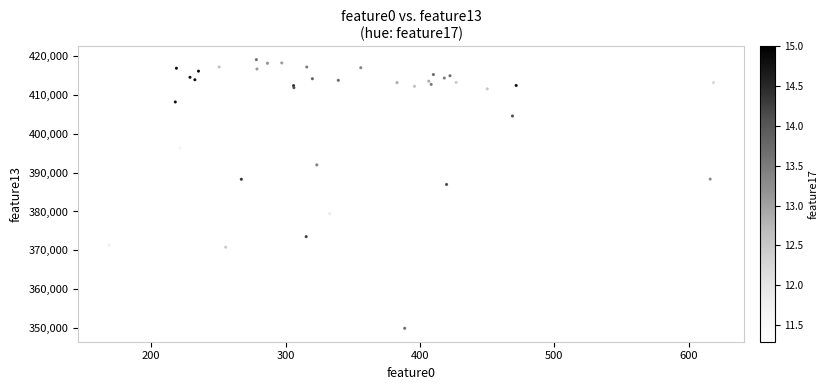

What Y value in the scatter plot is closest to 384504?

386947